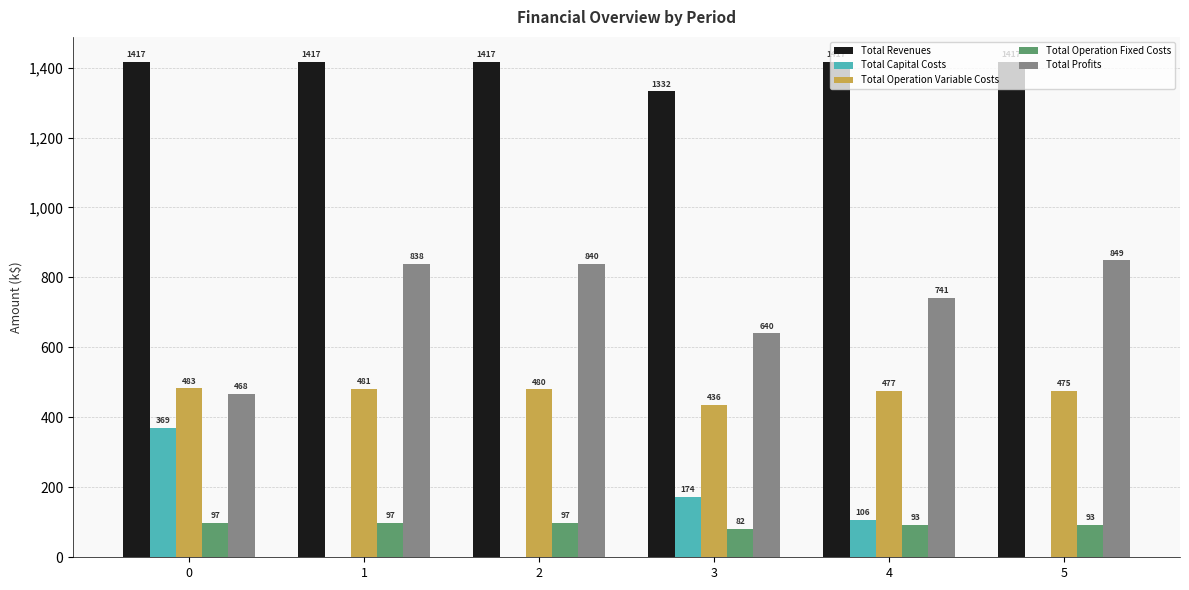

Which series has the largest total across all categories?

Total Revenues